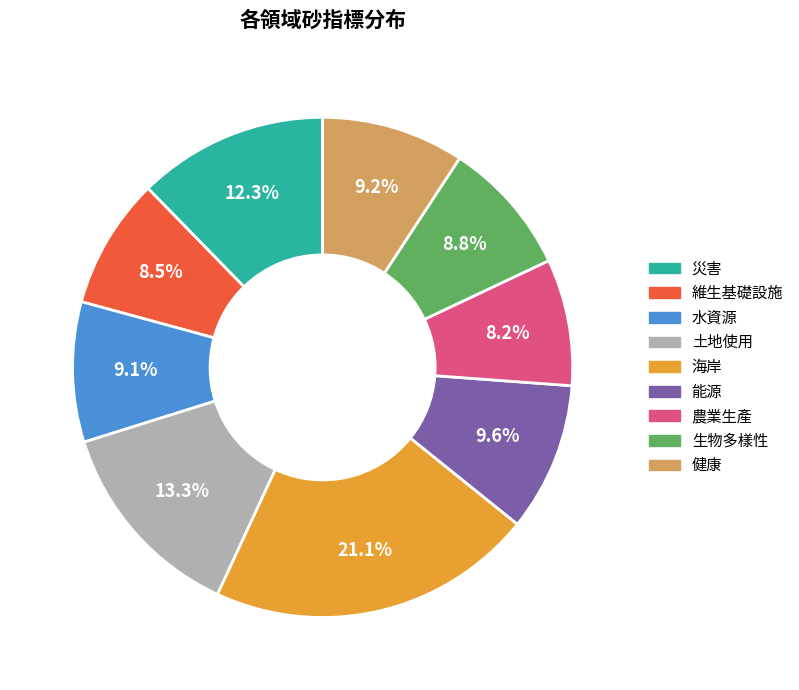

Is the sum of 維生基礎設施 and 能源 greater than half?

No